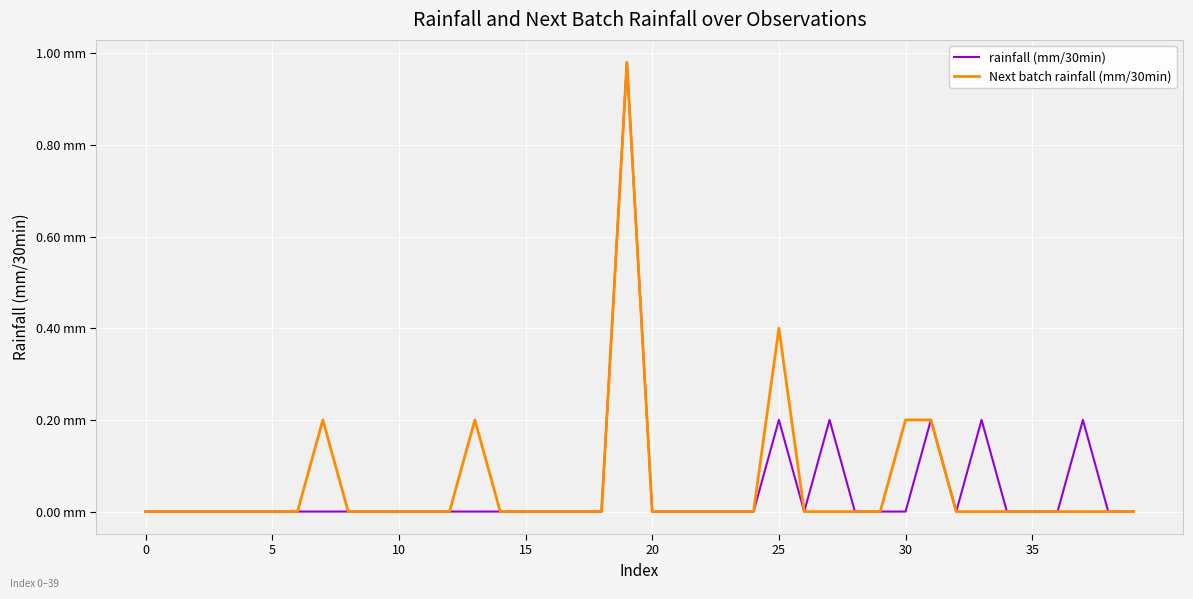

Which series has the largest total across all categories?

Next batch rainfall (mm/30min)